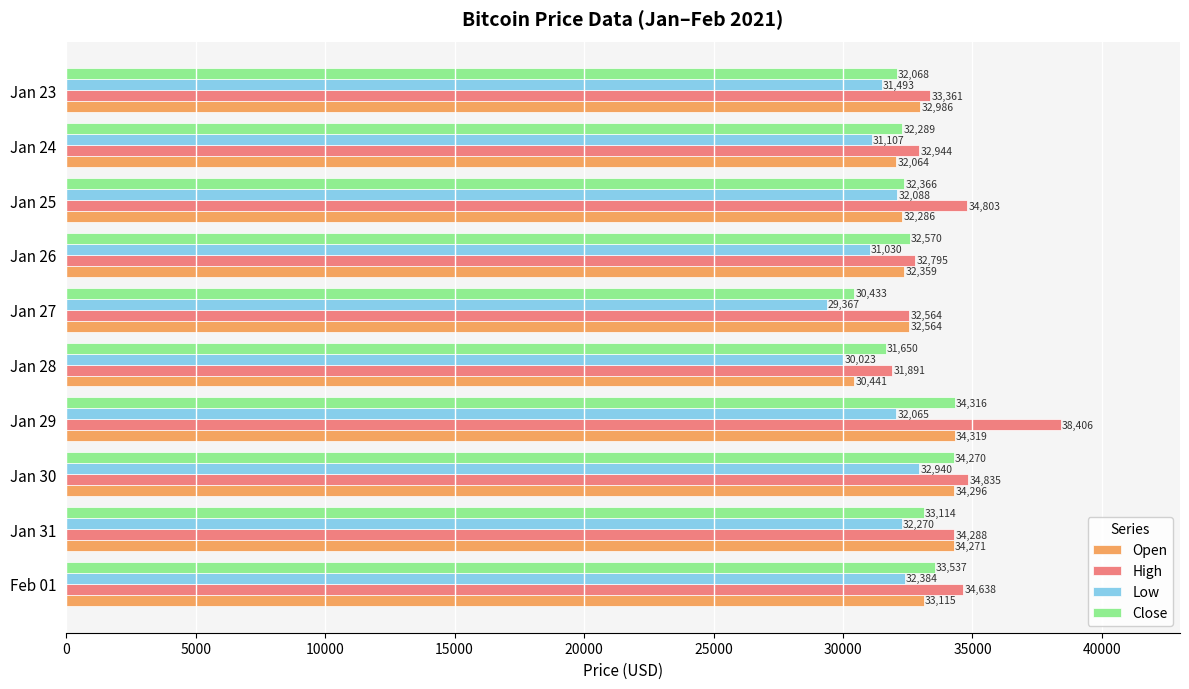

The Low series shows 49606.0 at Jan 31. True or false?

False